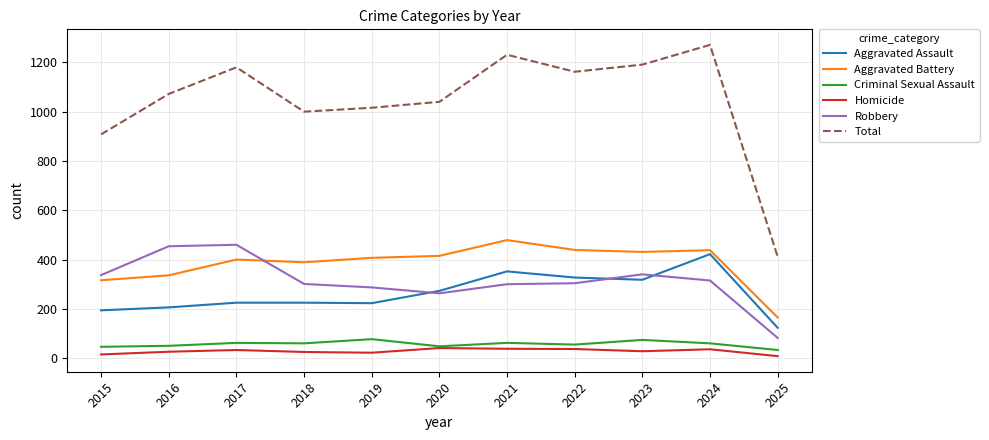

What is the total value across all series at 2017?

2360